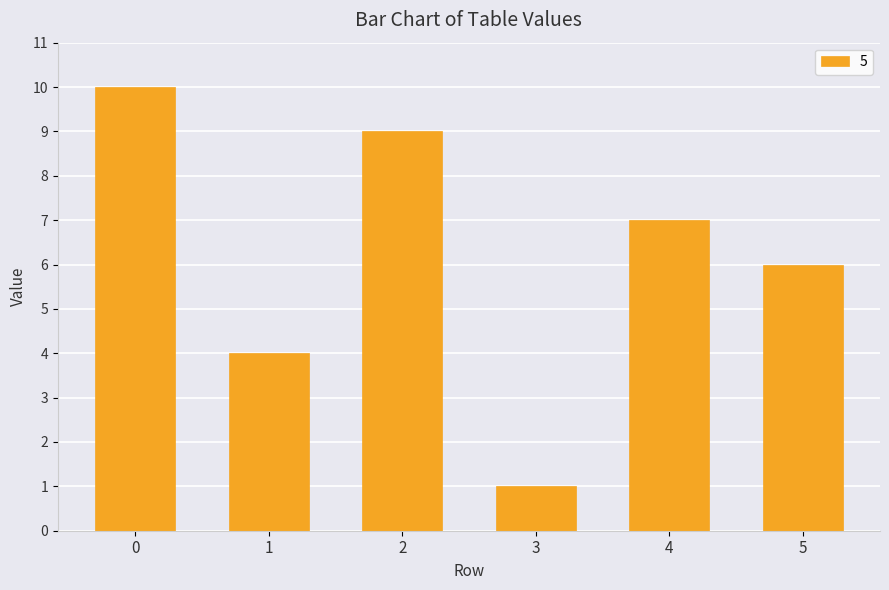

The value at 0 is 14. True or false?

False